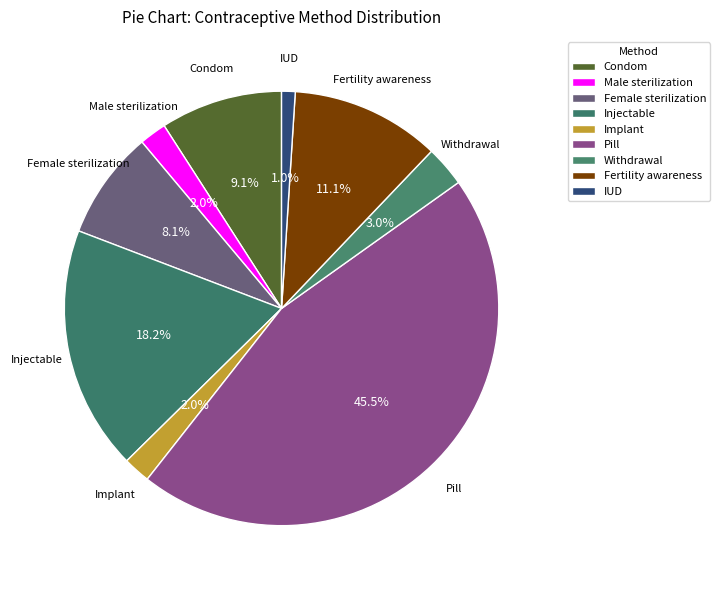

To the nearest percent, what is the difference between the Female sterilization and Male sterilization slice percentages?

6%